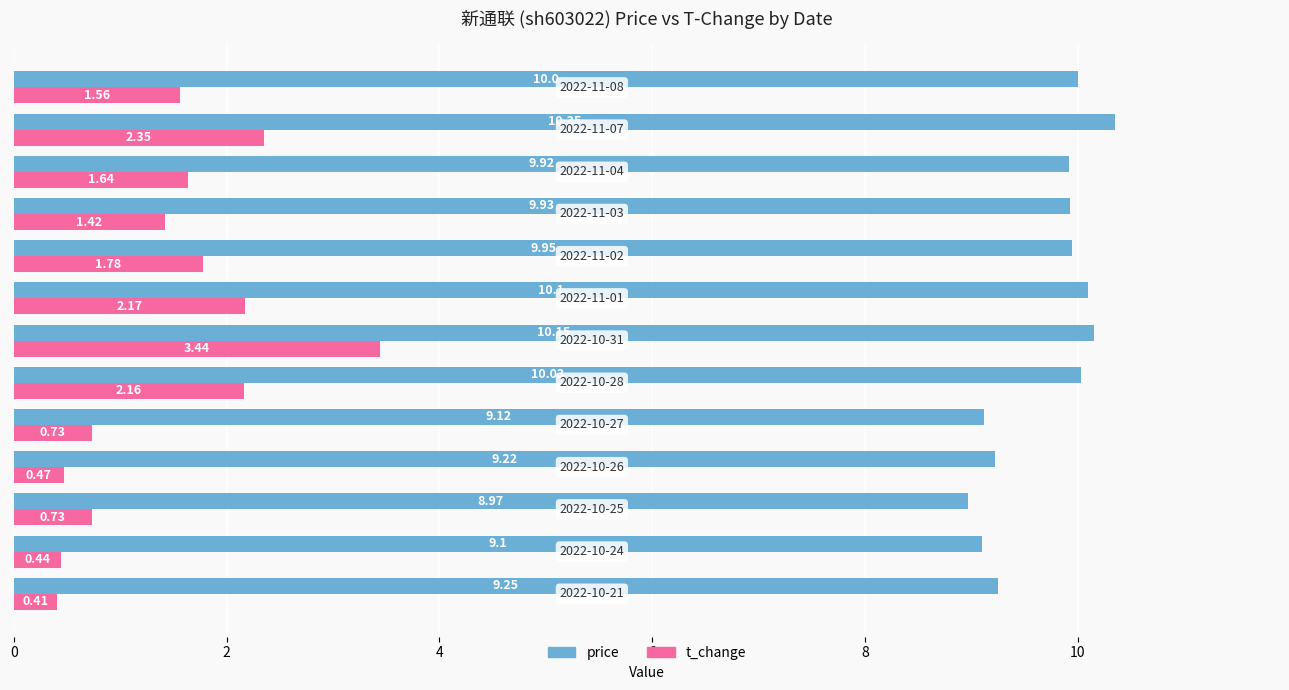

Which series has the largest total across all categories?

price